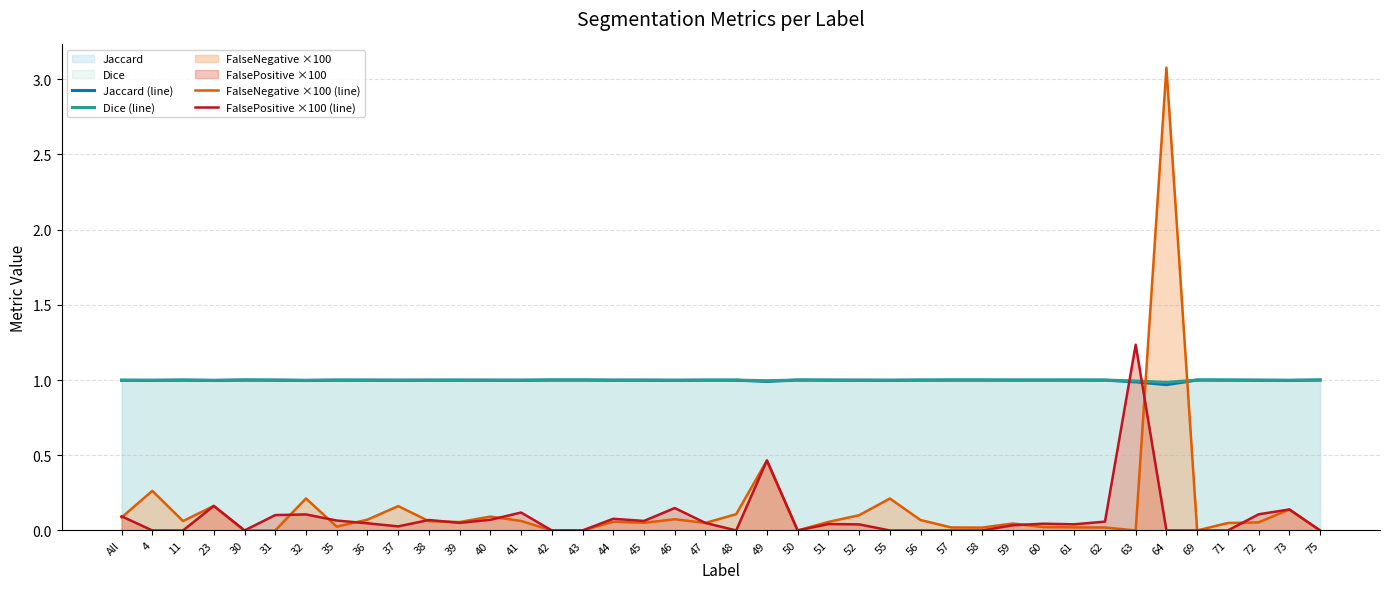

What is the average value of the FalsePositive ×100 (line) series?

0.1